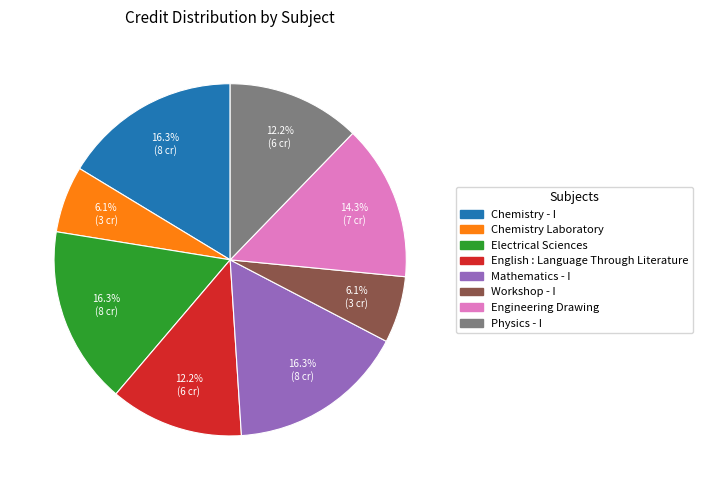

Is there a majority slice in this chart?

No